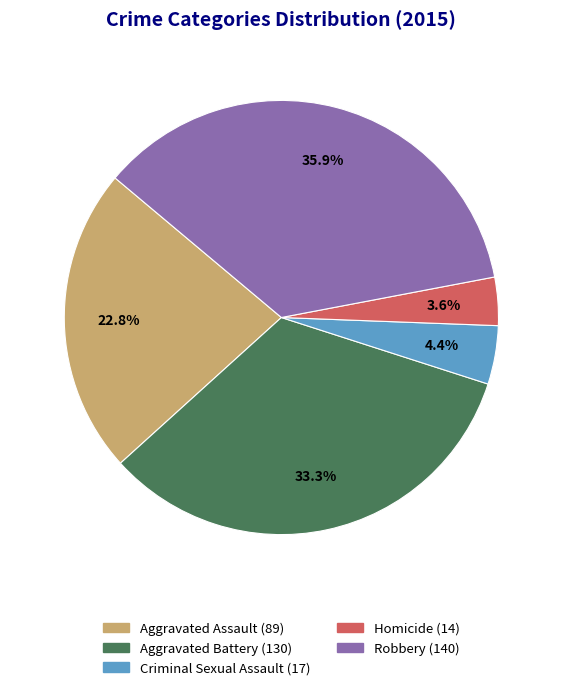

To the nearest percent, what is the combined percentage of Aggravated Battery and Criminal Sexual Assault?

38%